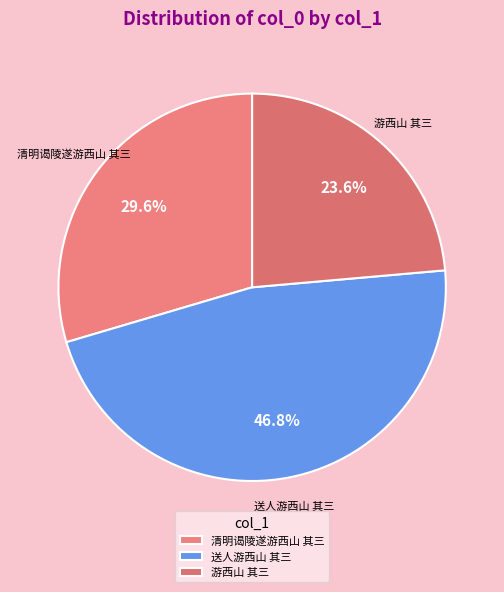

Which has a higher value, 游西山 其三 or 送人游西山 其三?

送人游西山 其三